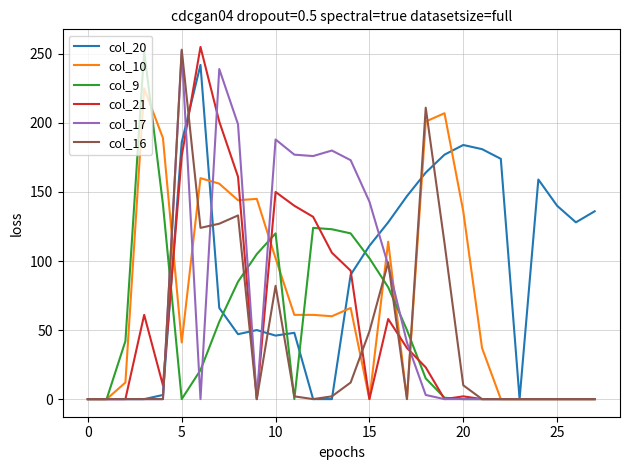

Which series has the largest total across all categories?

col_20